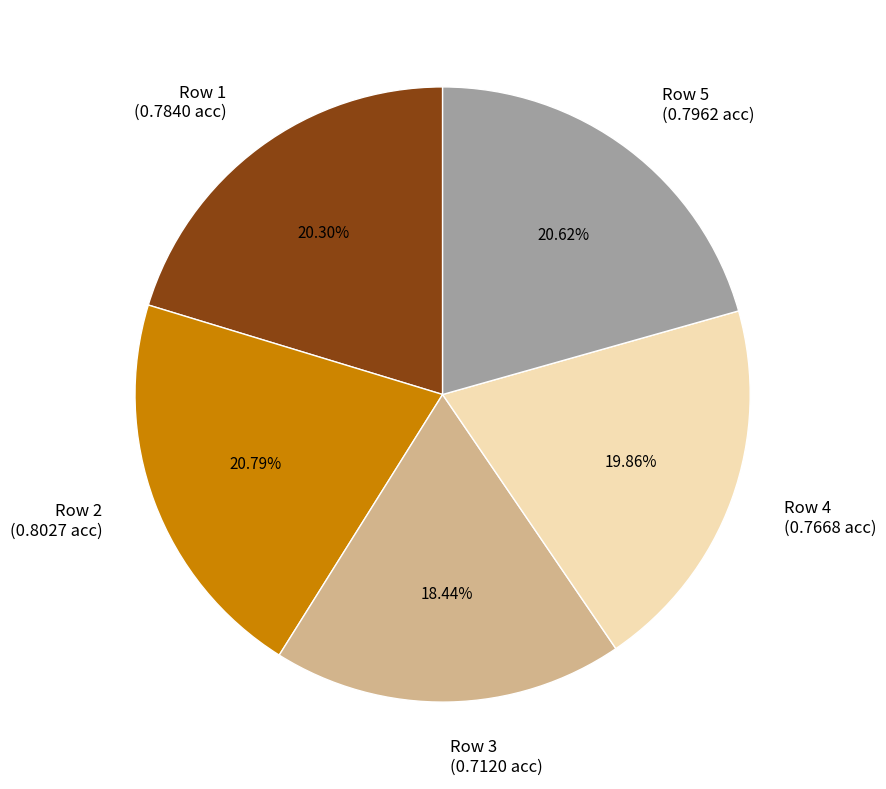

Which has a higher value, Row 4 (0.7668 acc) or Row 5 (0.7962 acc)?

Row 5 (0.7962 acc)